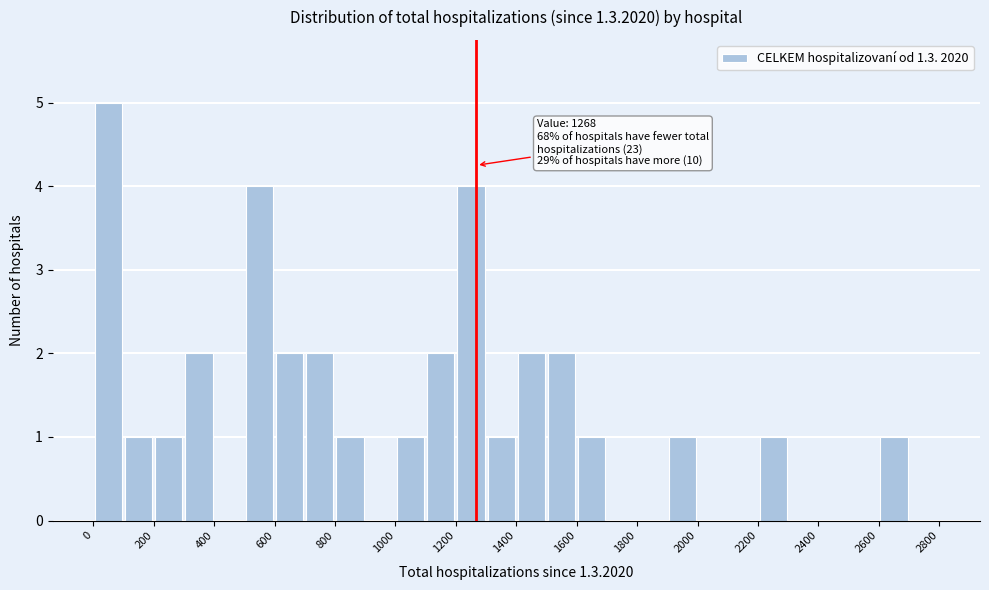

Over which range of the x-axis is the bar tallest?

0 to 100